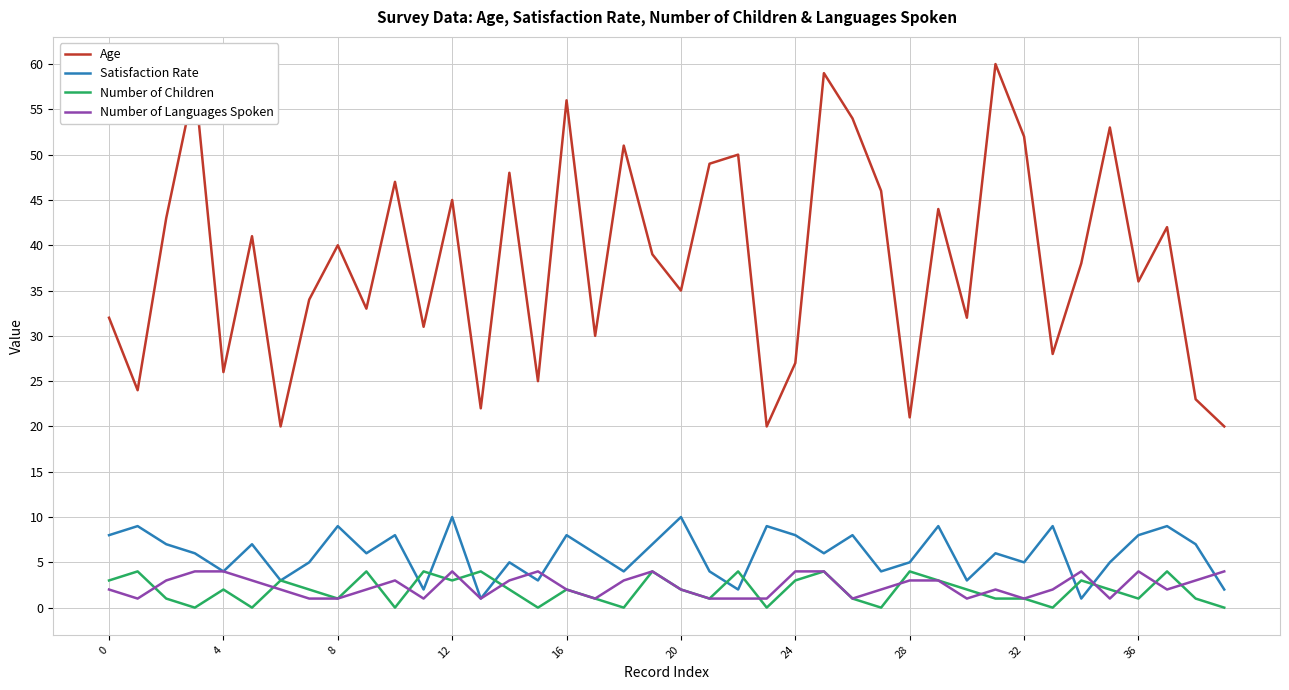

True or false: Age and Number of Children intersect in this chart.

False